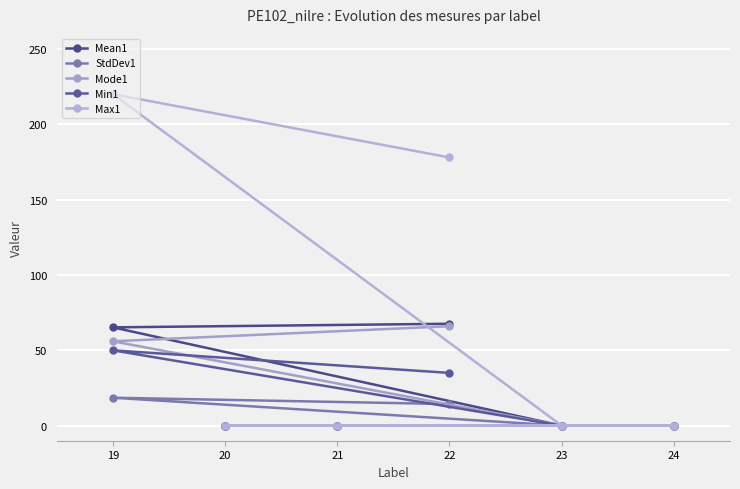

True or false: Max1 has a value of 309.6 at 22.

False